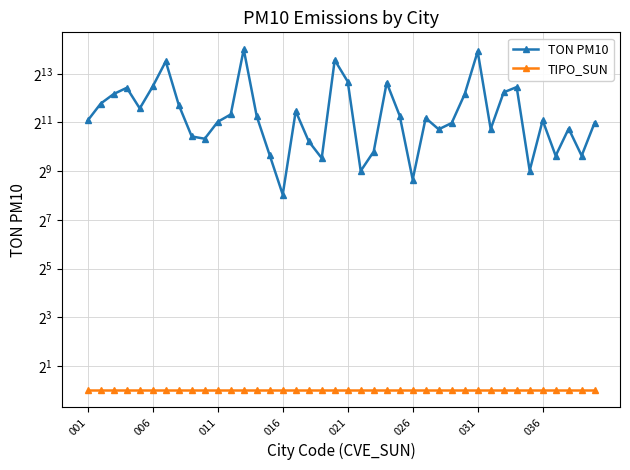

What is the smallest value displayed?

1.0